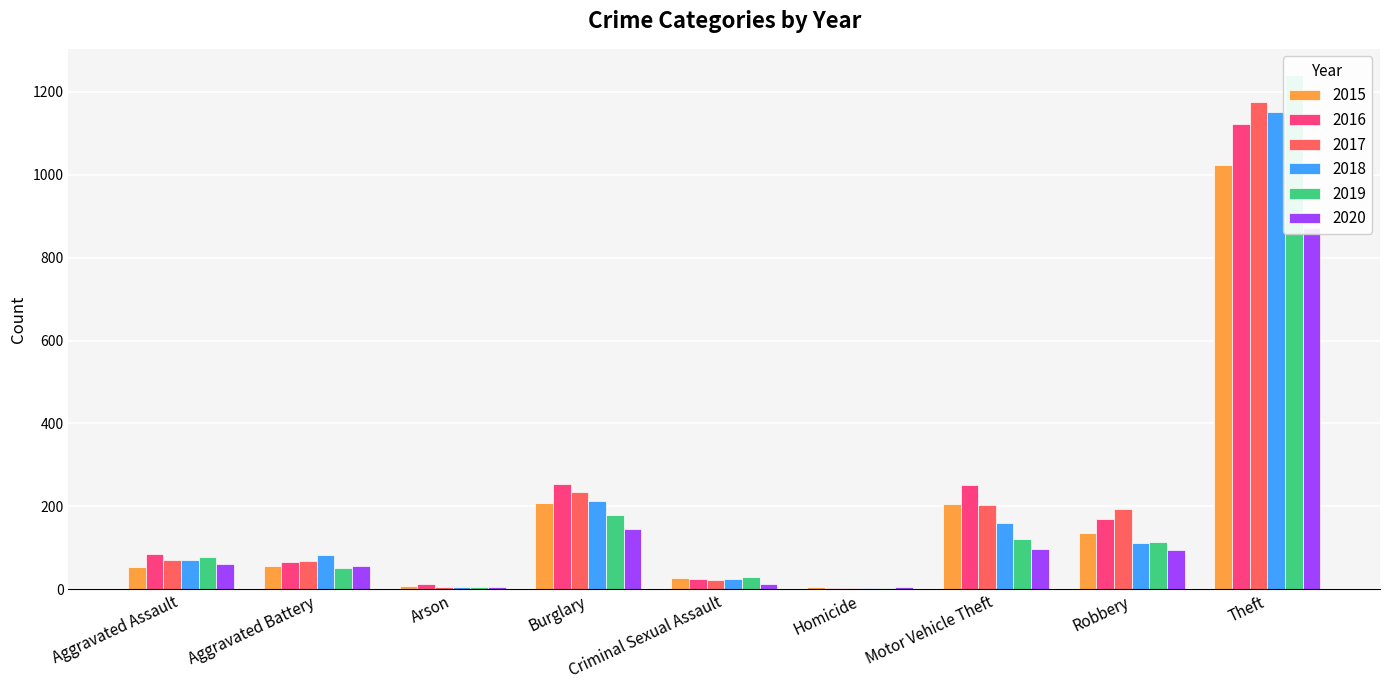

What is the approximate value of 2019 at Theft?

1241